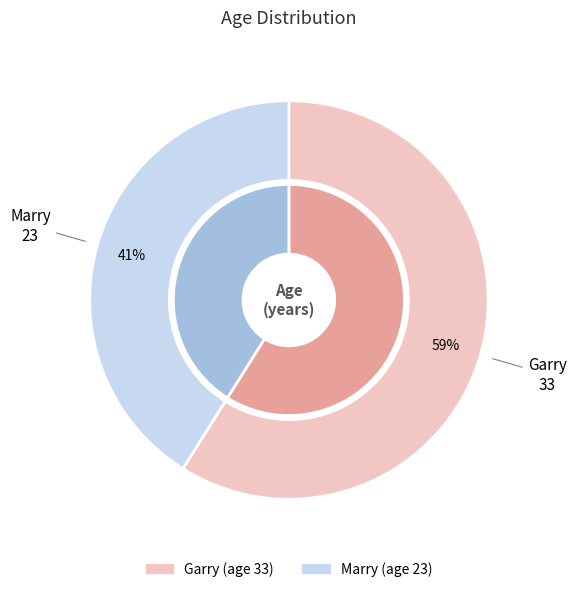

How many slices are in this pie chart?

2